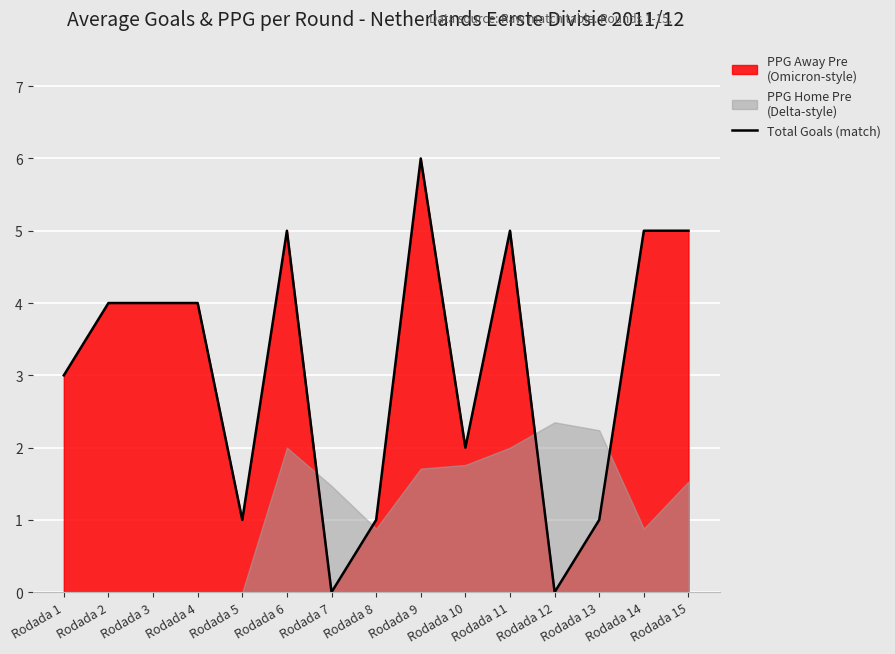

Count the number of values greater than 4.

5